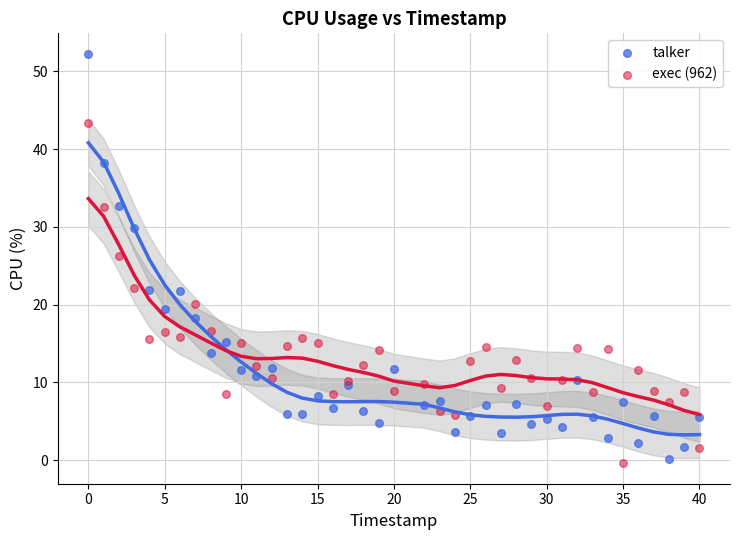

Across all series, what Y value is closest to 25?

26.3